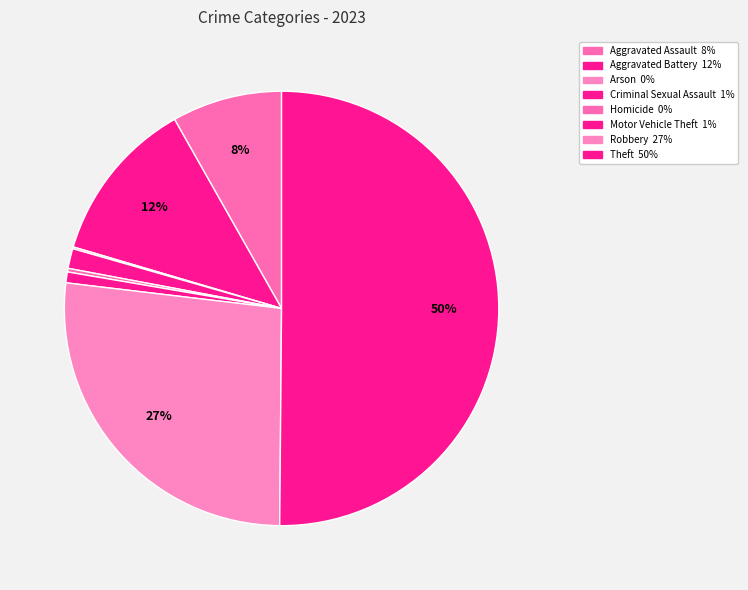

True or false: Arson accounts for 0% of the total.

True